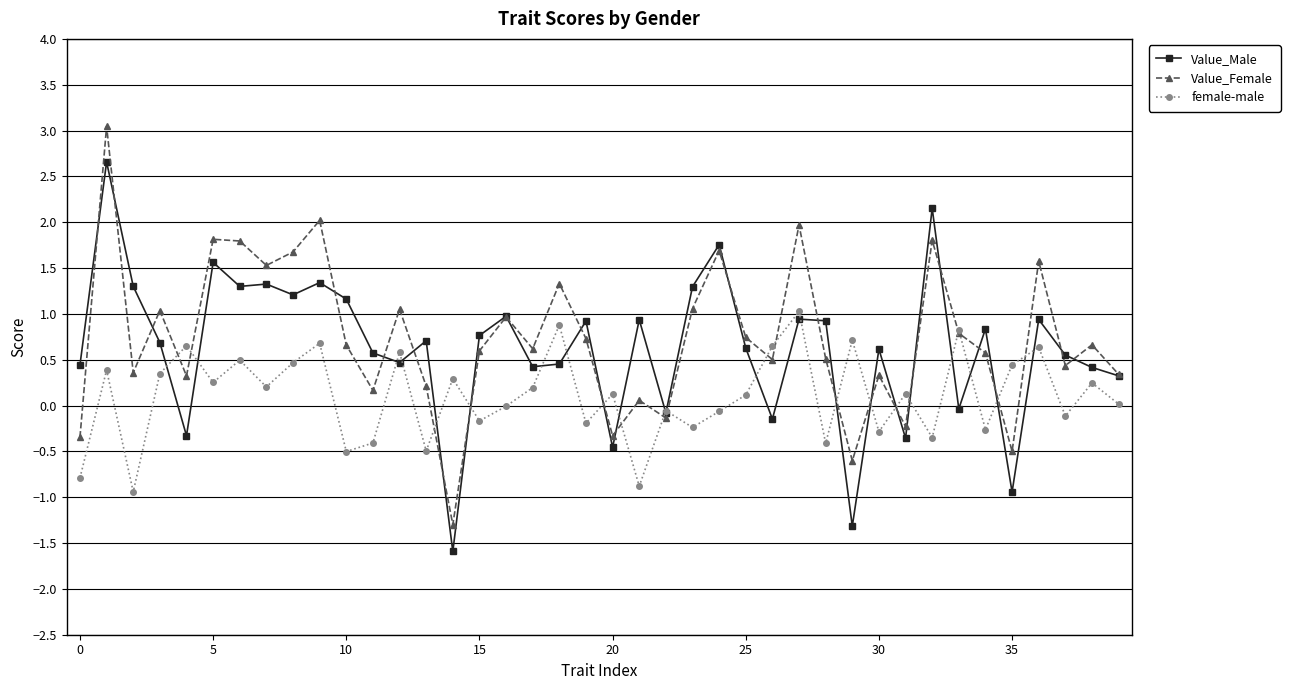

What is the minimum value shown in the chart?

-1.6